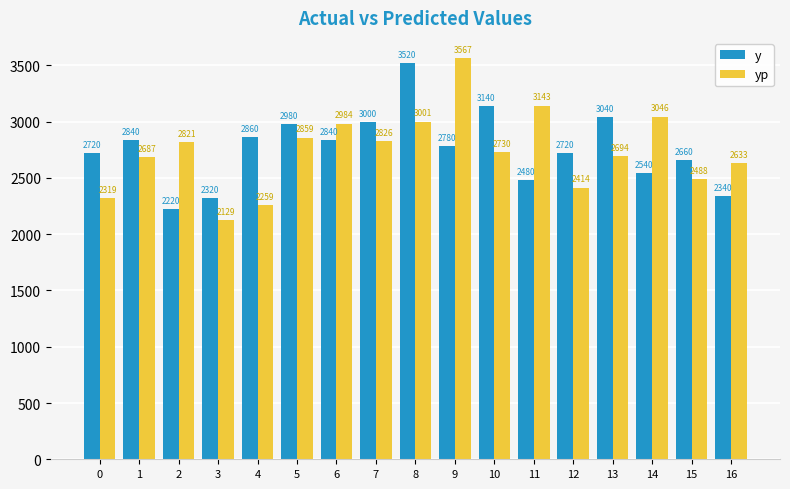

What is the average value of the y series?

2764.7